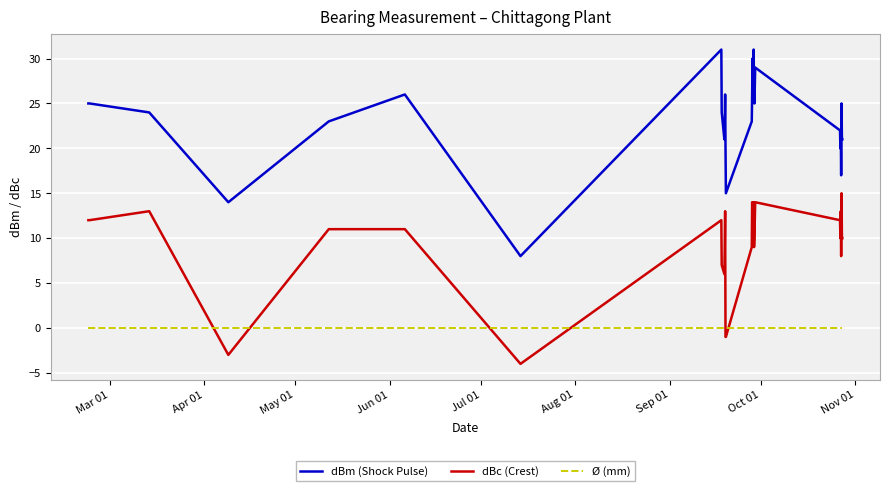

What is the greatest value displayed?

31